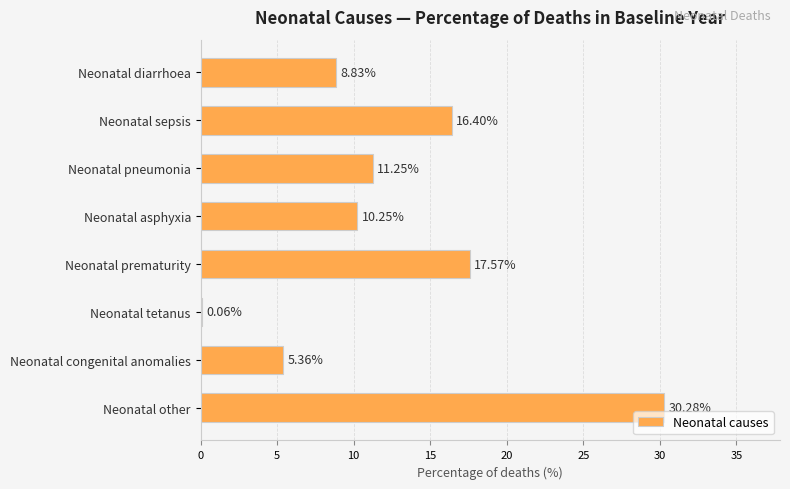

What is the change in value from Neonatal pneumonia to Neonatal other?

+19.0